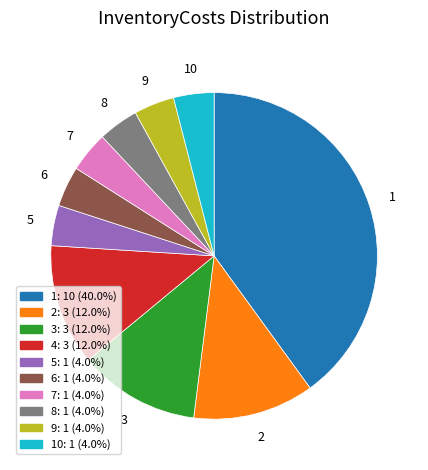

Is there any slice that represents more than half of the pie?

No